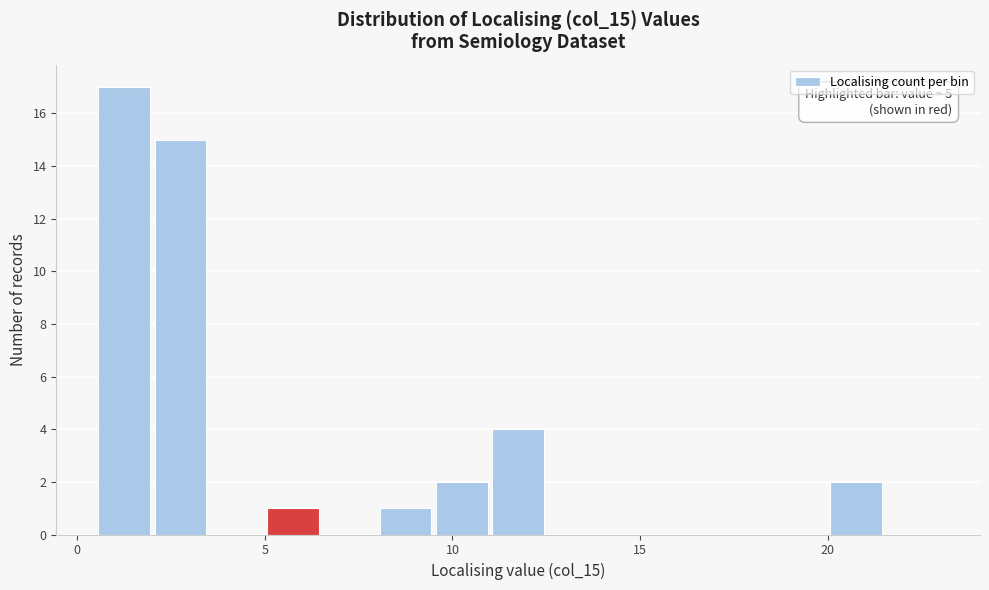

Read against the x-axis, roughly where is the centre of the tallest bar?

1.5